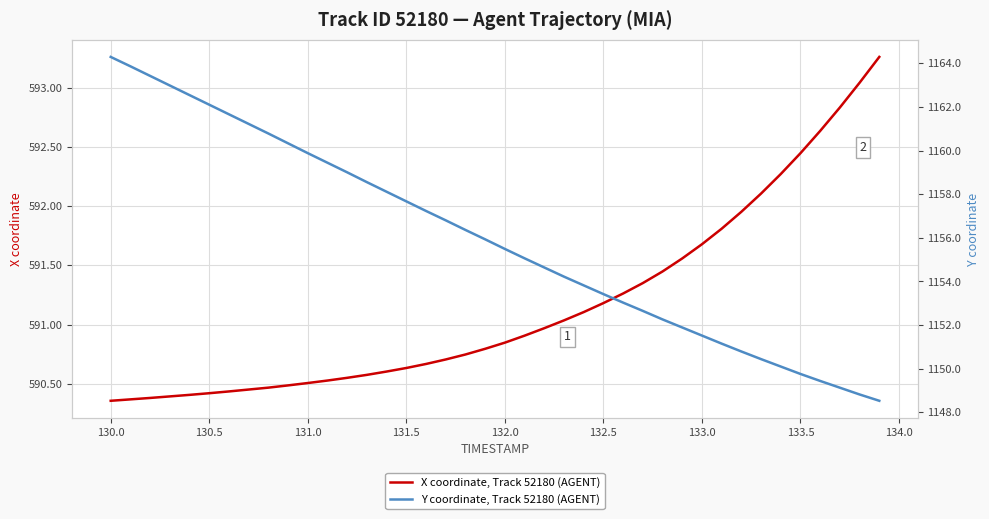

Between 133.0 and 131.0, which is larger?

133.0